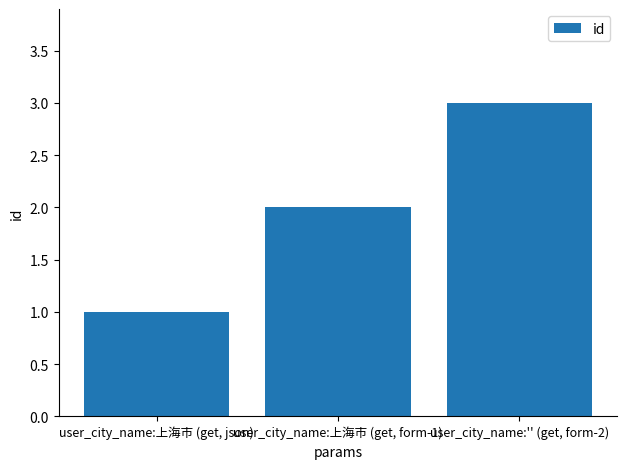

Where is the data nearest to the value 2?

user_city_name:上海市 (get, form-1)